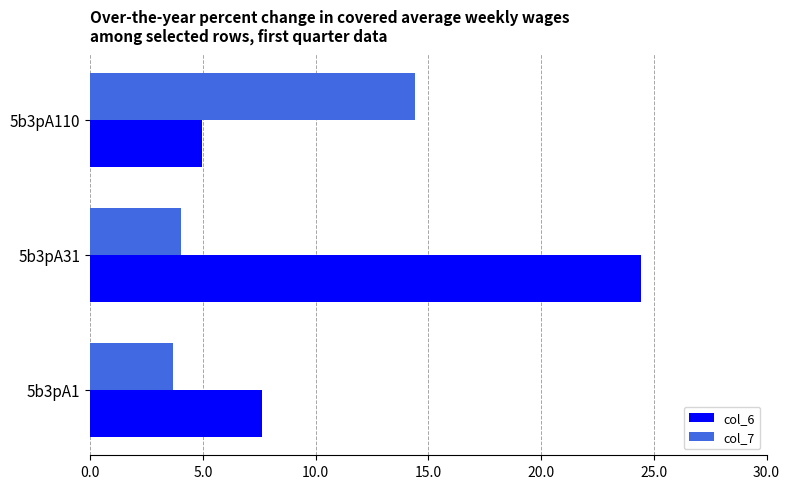

At which category is the sum across all series the highest?

5b3pA31